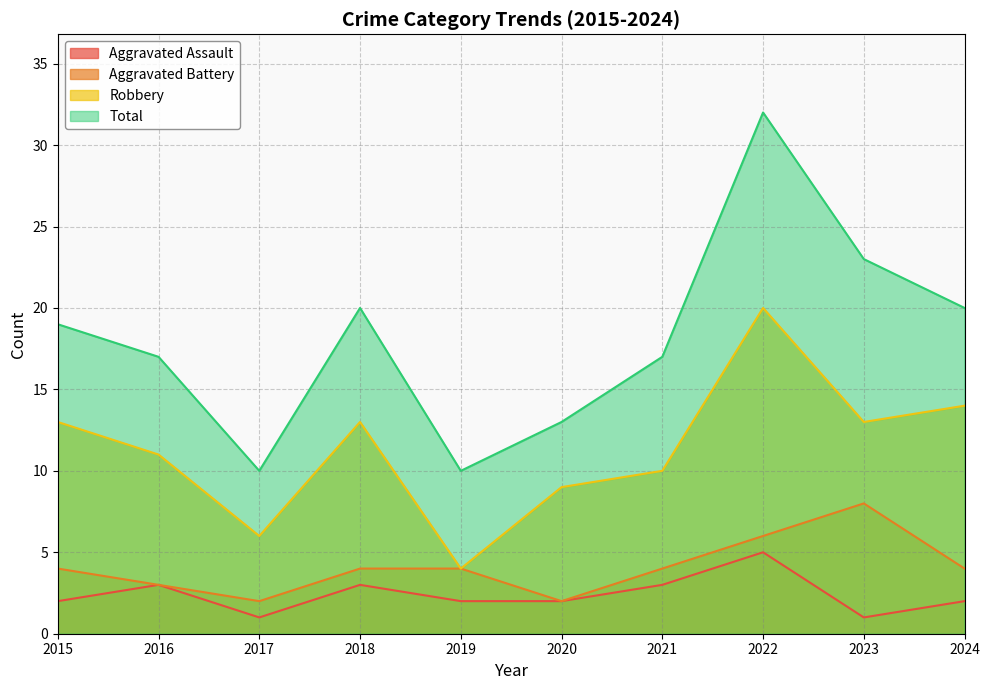

How many lines are shown in the chart?

4